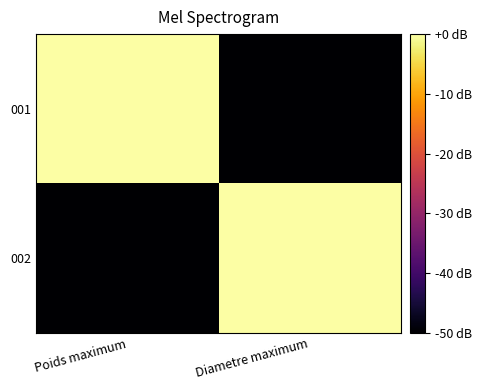

Which series changed the most between Poids maximum and Diametre maximum?

001